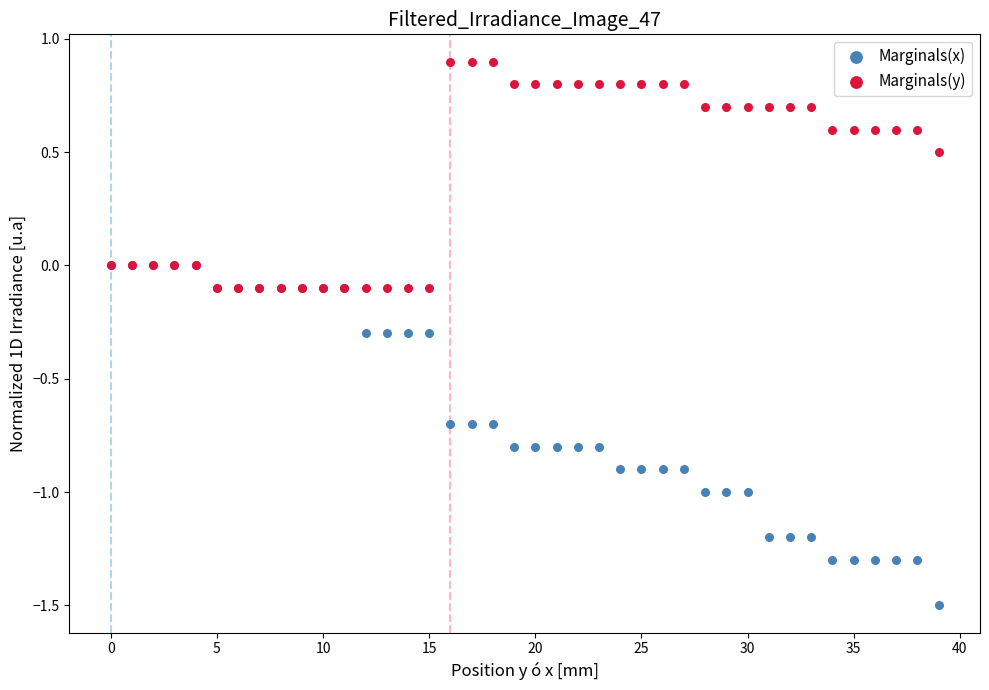

What are all the series names shown in the legend?

Marginals(x), Marginals(y)